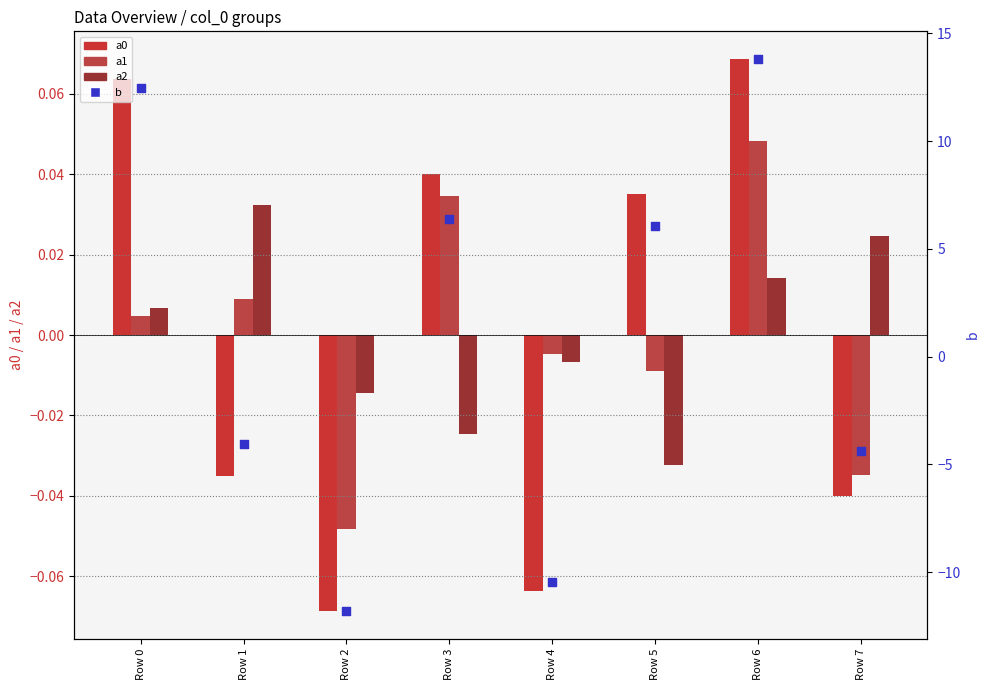

Is the value of b at Row 5 greater than the value of a1 at Row 4?

Yes